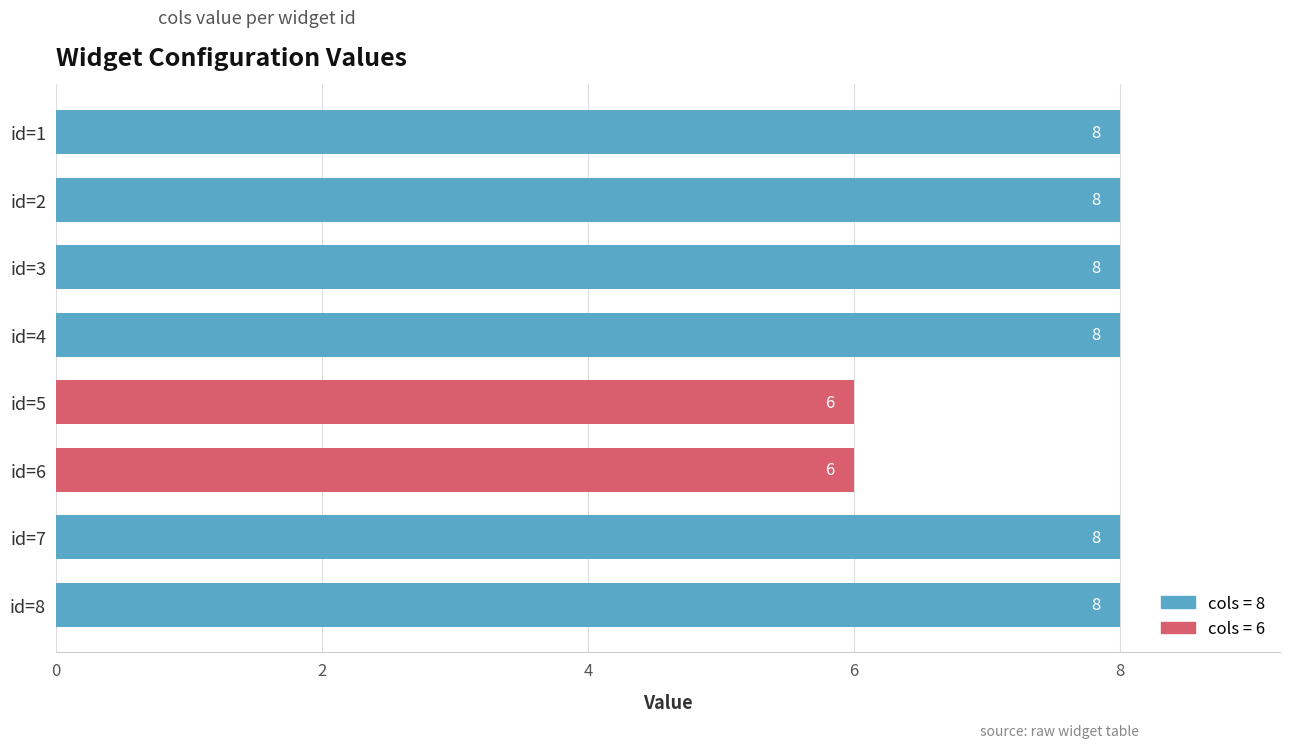

What is the greatest value displayed?

8